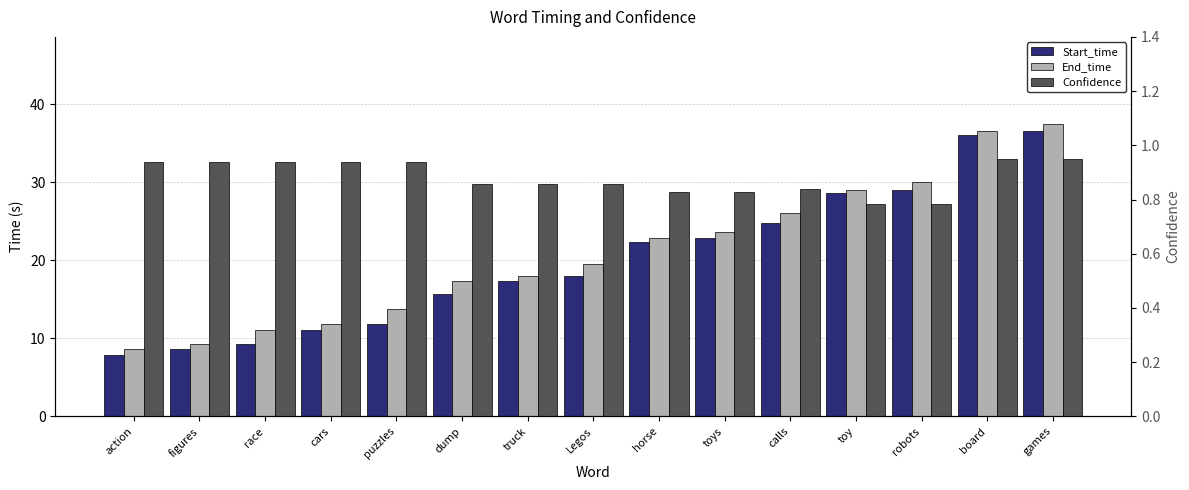

Is the value of End_time at dump greater than the value of Confidence at cars?

Yes